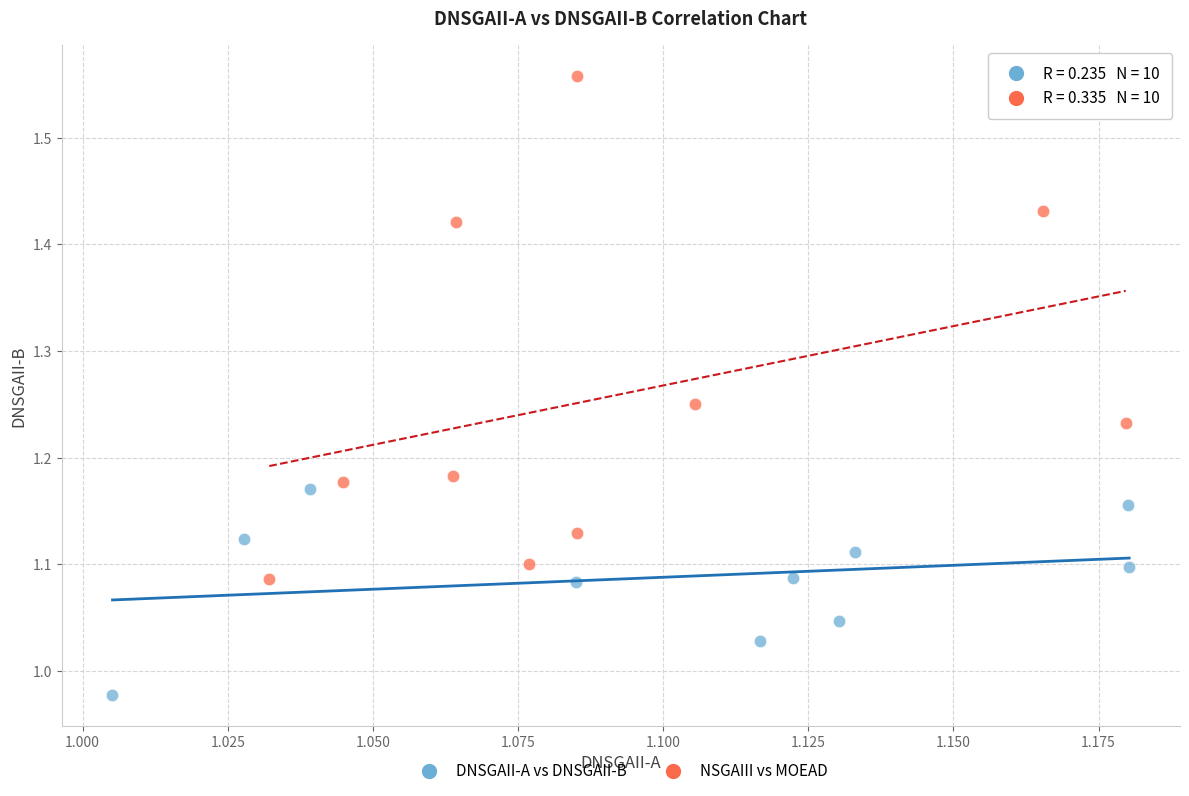

What are all the series names shown in the legend?

DNSGAII-A vs DNSGAII-B, NSGAIII vs MOEAD